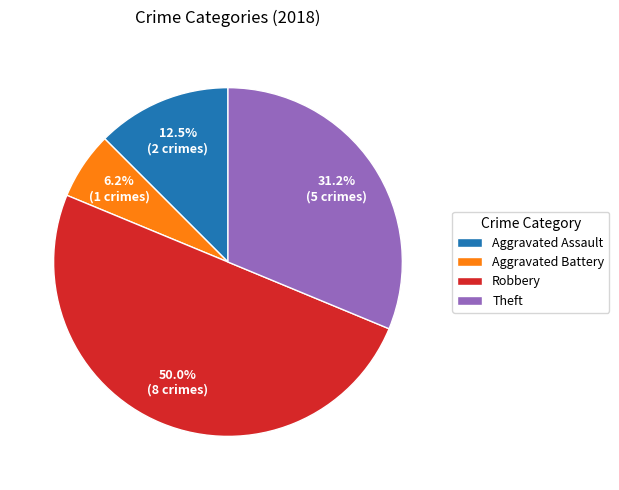

To the nearest percent, what percentage of the pie is Theft?

31%